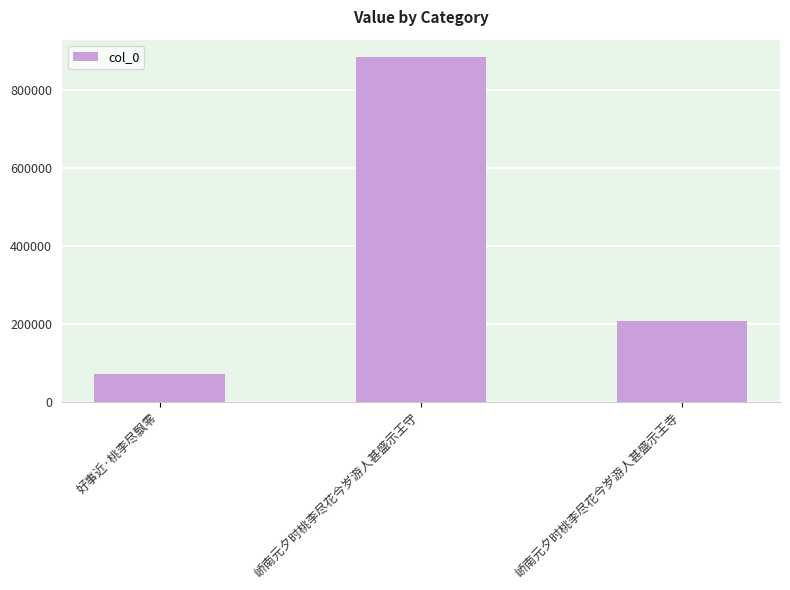

Reading left to right, extract all data points from this chart.

72771	884478	208729